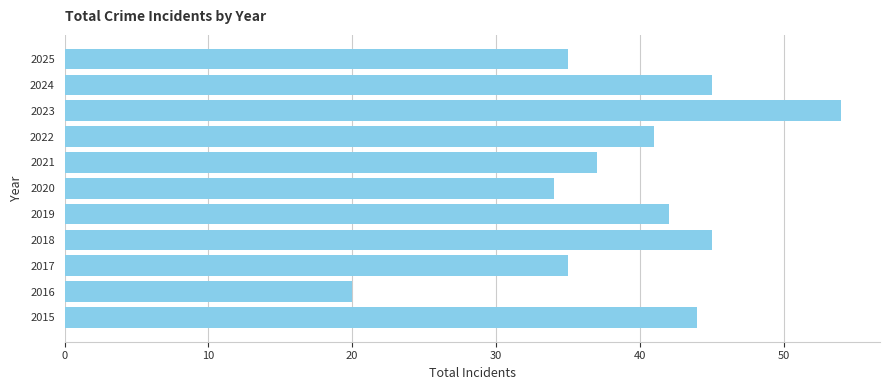

What is the ratio of the value at 2015 to the value at 2024?

1.0